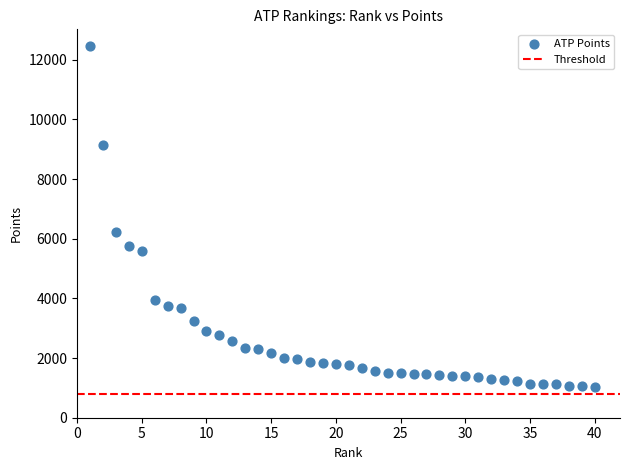

What is the range of X values (max minus min)?

39